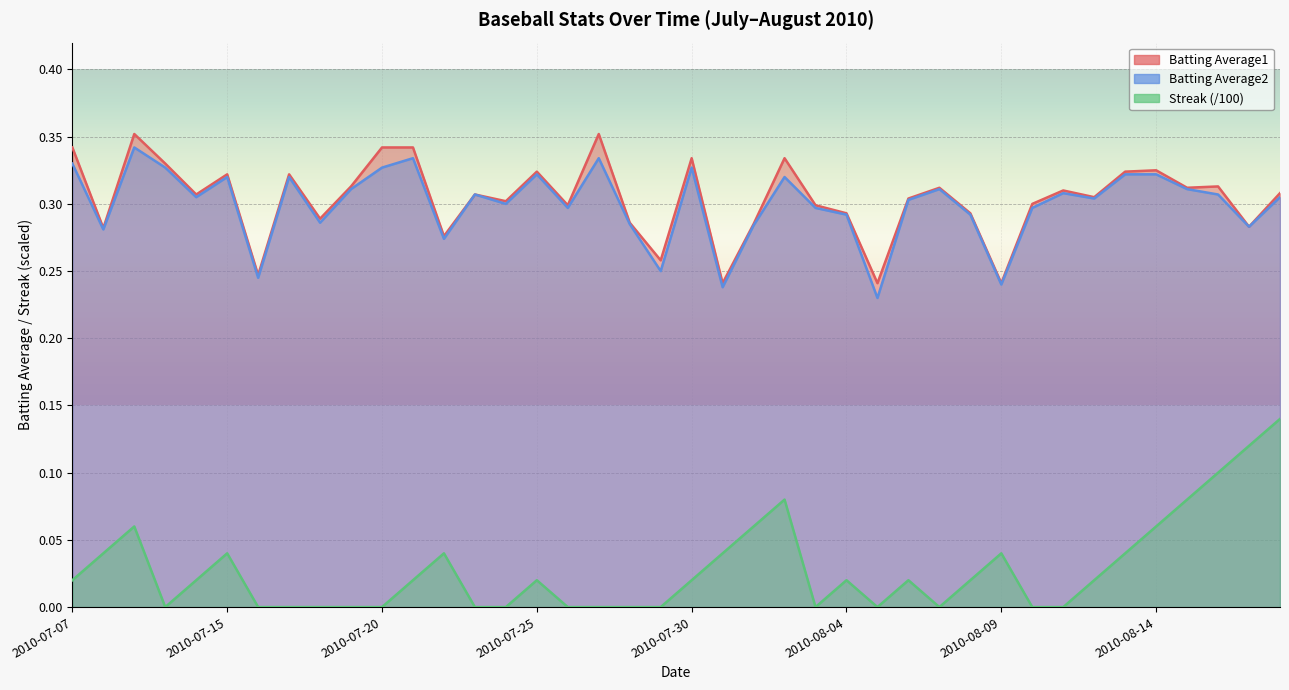

At 2010-07-20, list the series in order from largest to smallest.

Batting Average1, Batting Average2, Streak